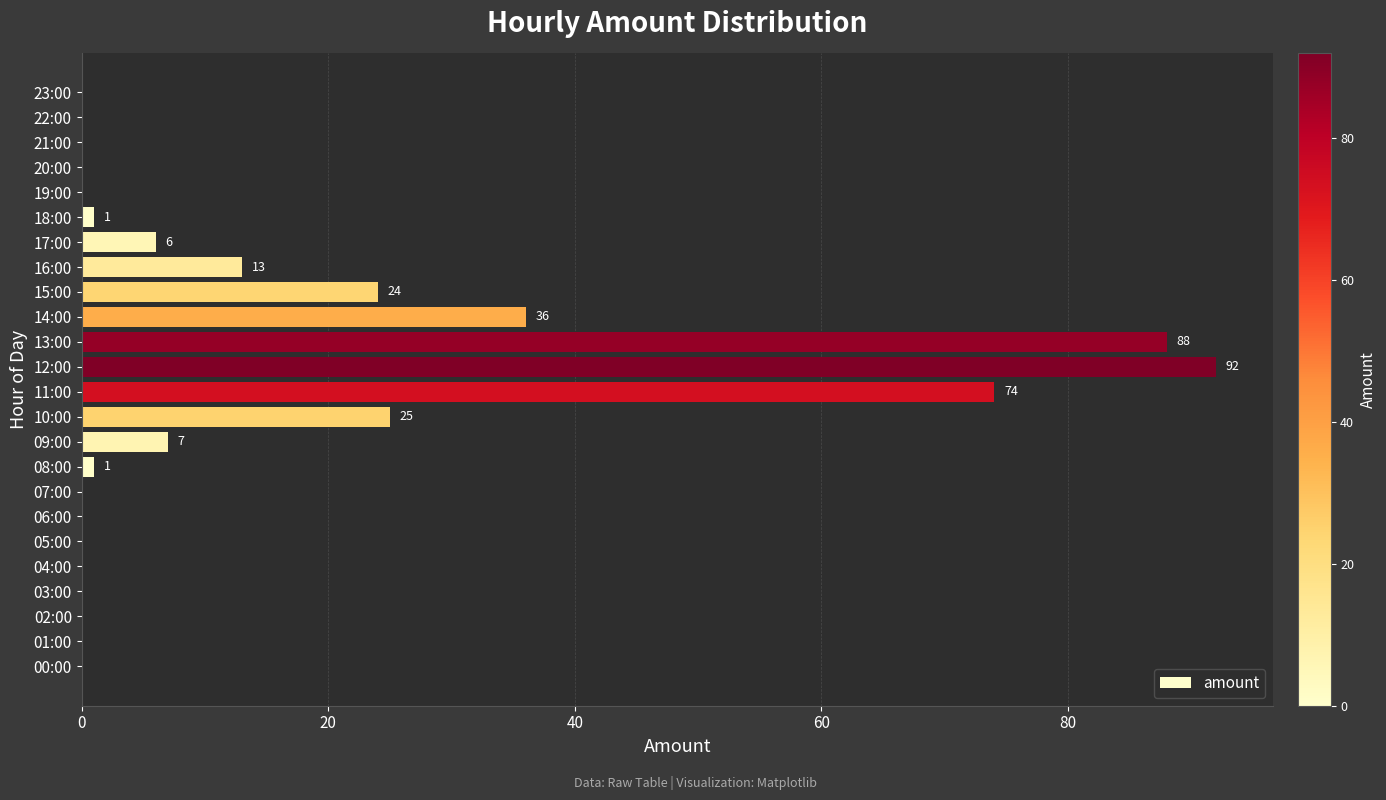

What is the change in value from 13:00 to 22:00?

-88